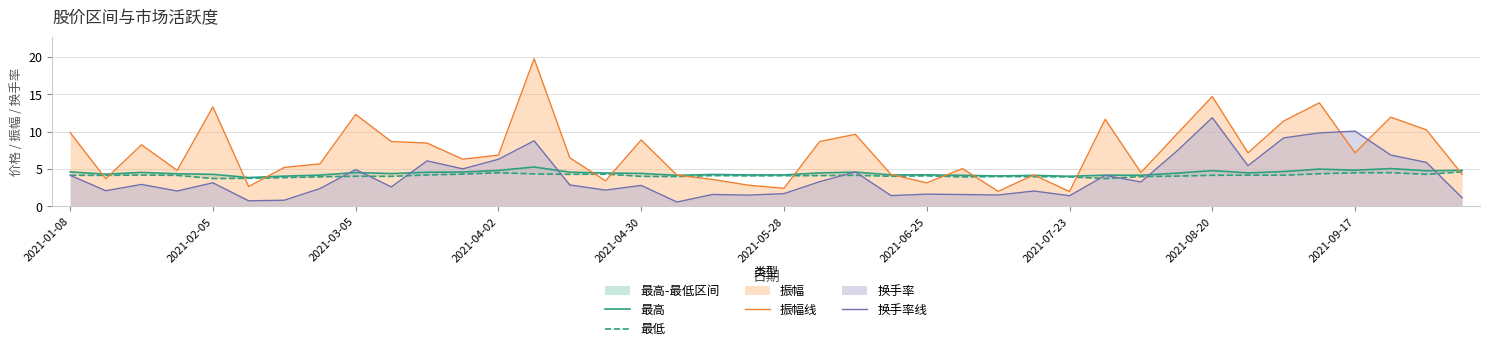

True or false: 换手率线 and 振幅线 cross at least once.

True